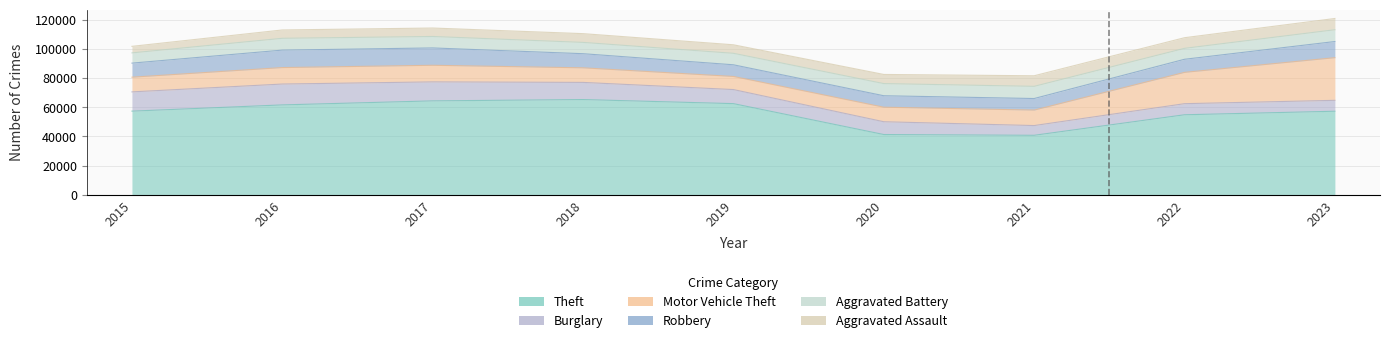

Between 2022 and 2020, which is larger?

2022